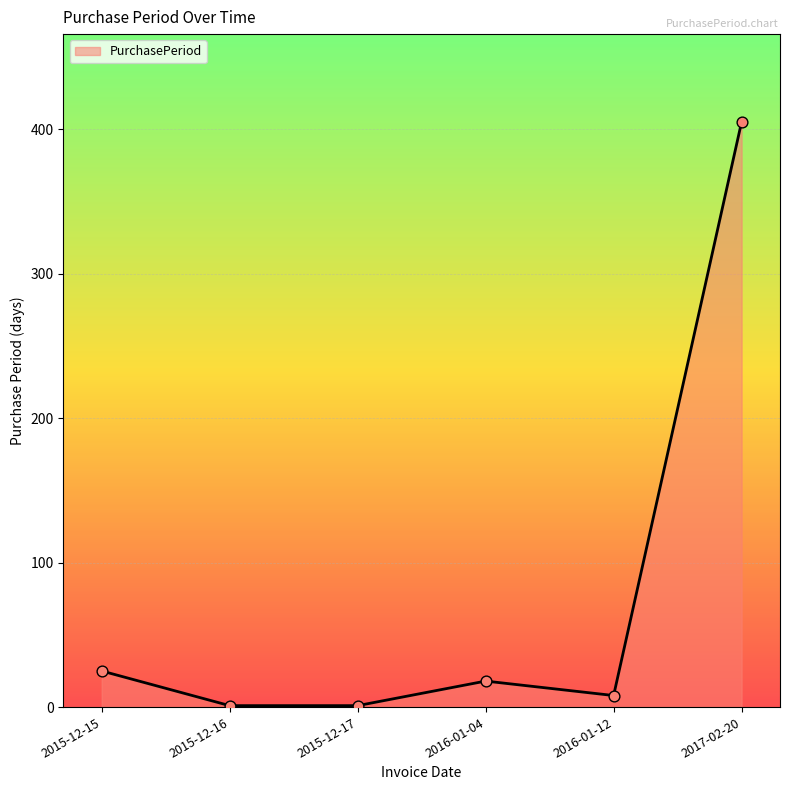

Approximately how many times larger is the value at 2015-12-15 compared to 2015-12-17?

25.0